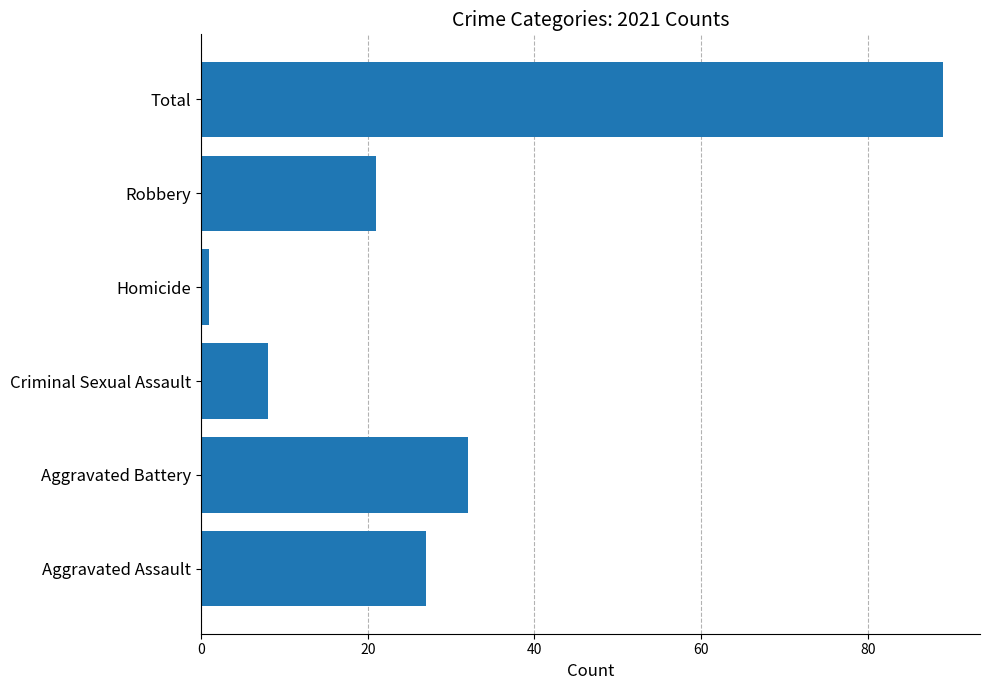

How many categories are shown in the chart?

6